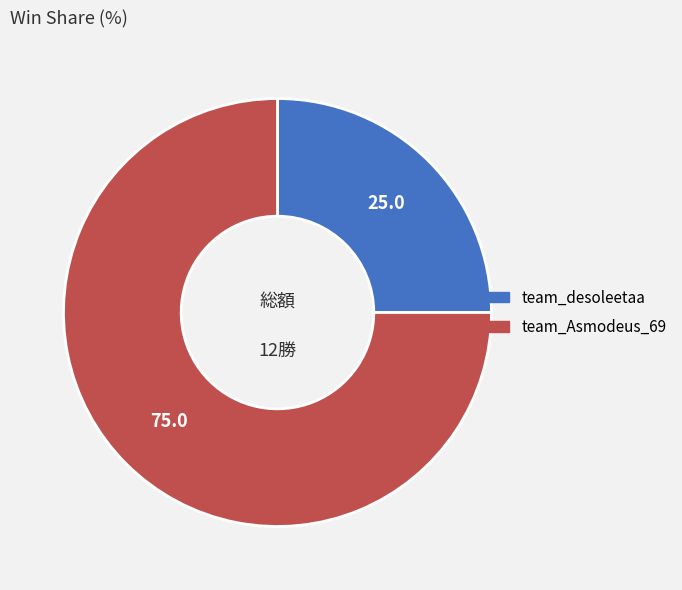

Which slice is the largest?

team_Asmodeus_69